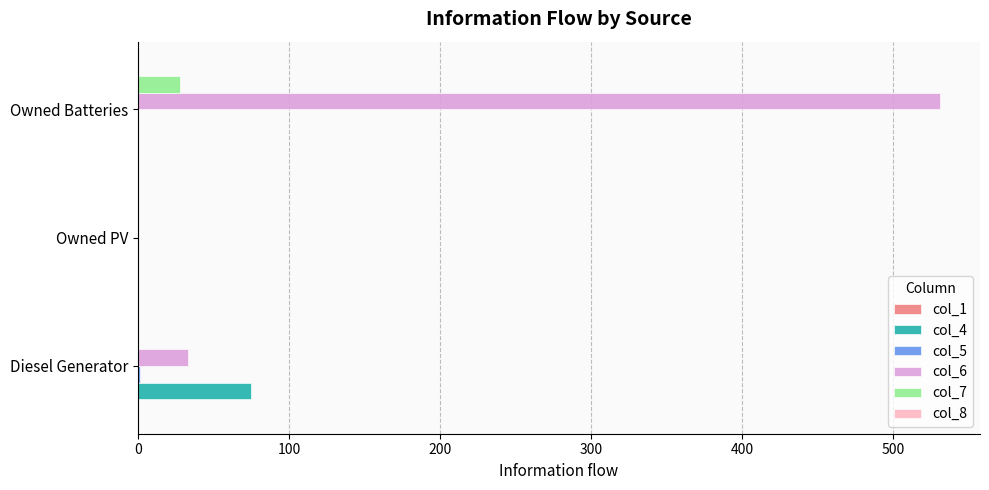

What is the sum of all col_7 values?

28